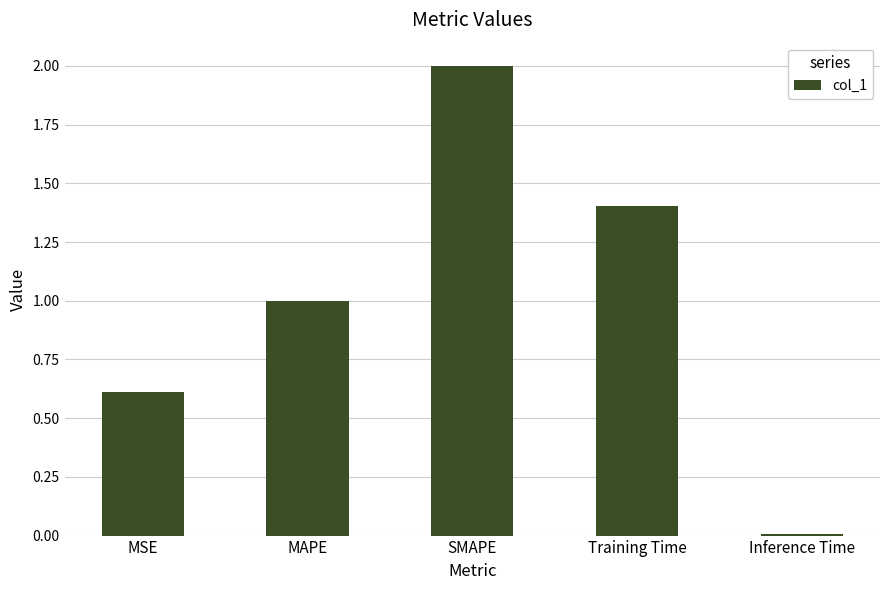

Are the bars grouped side by side (vs. stacked)?

No